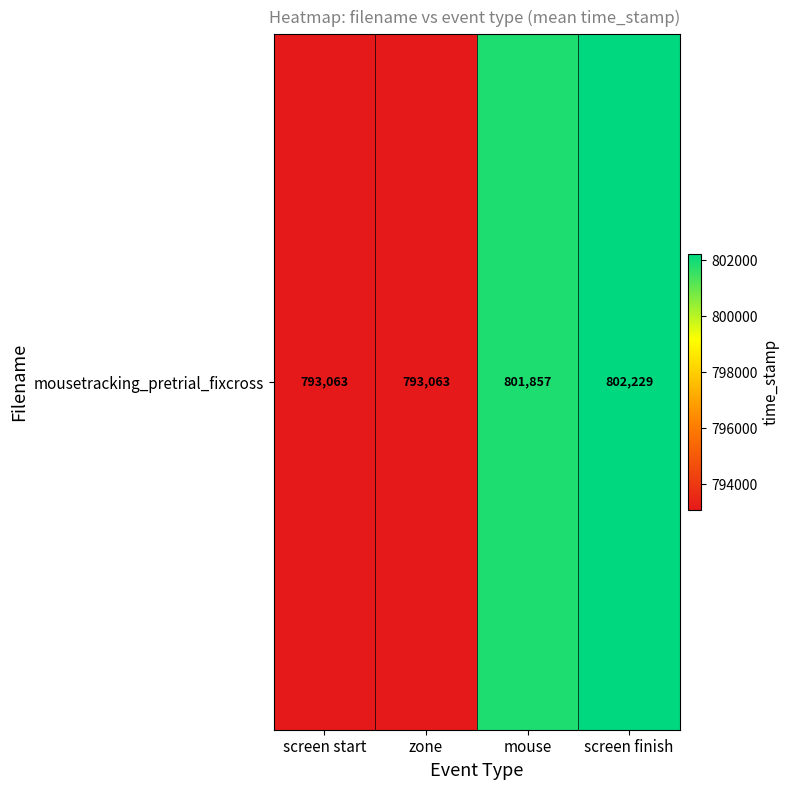

At which label does the data first exceed 801857?

mouse